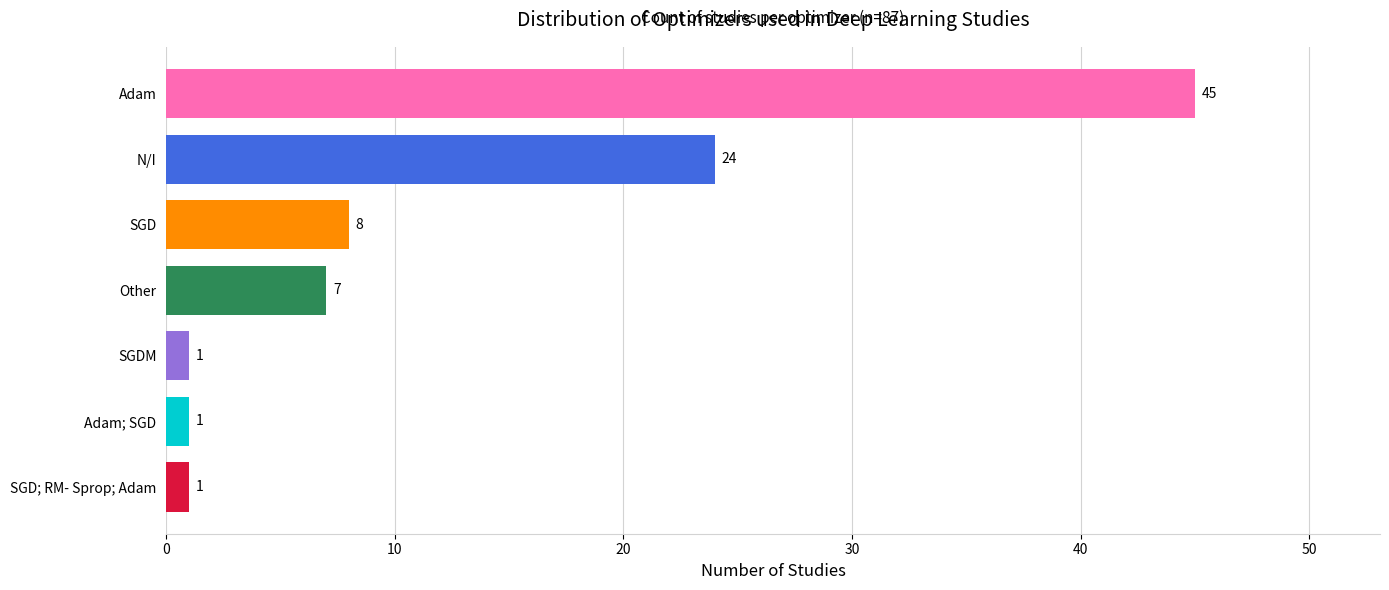

Which has a higher value, SGDM or N/I?

N/I